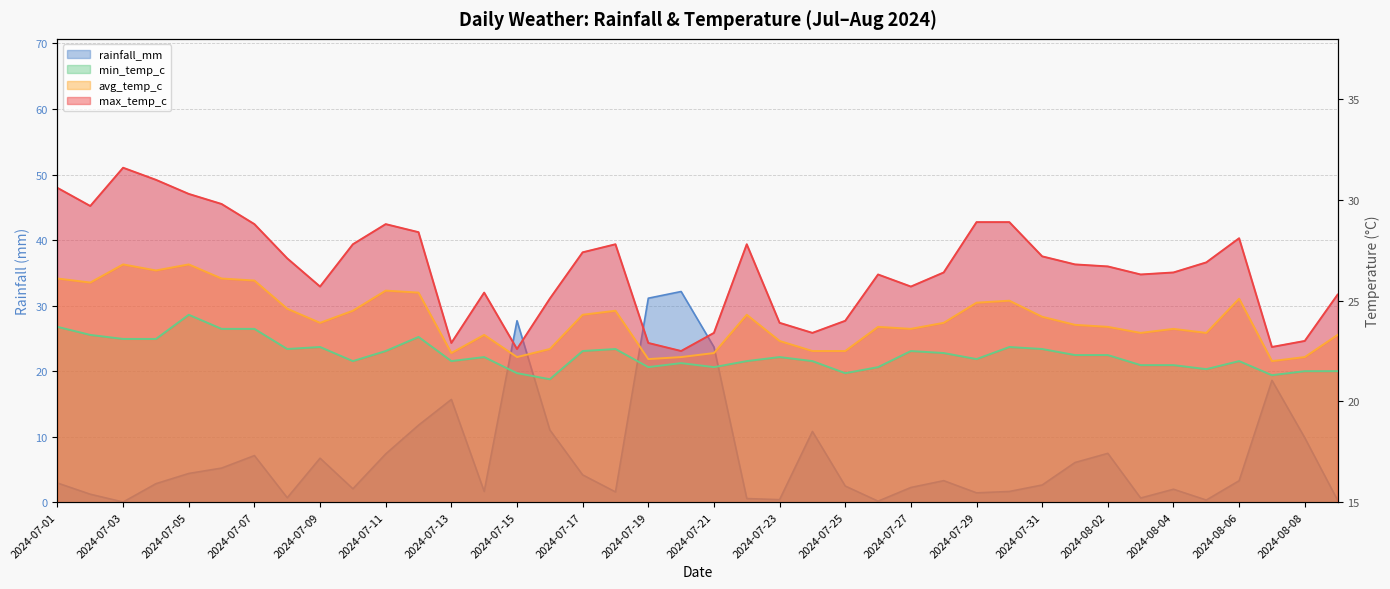

What is the difference between the second highest and minimum values in the rainfall_mm series?

31.1